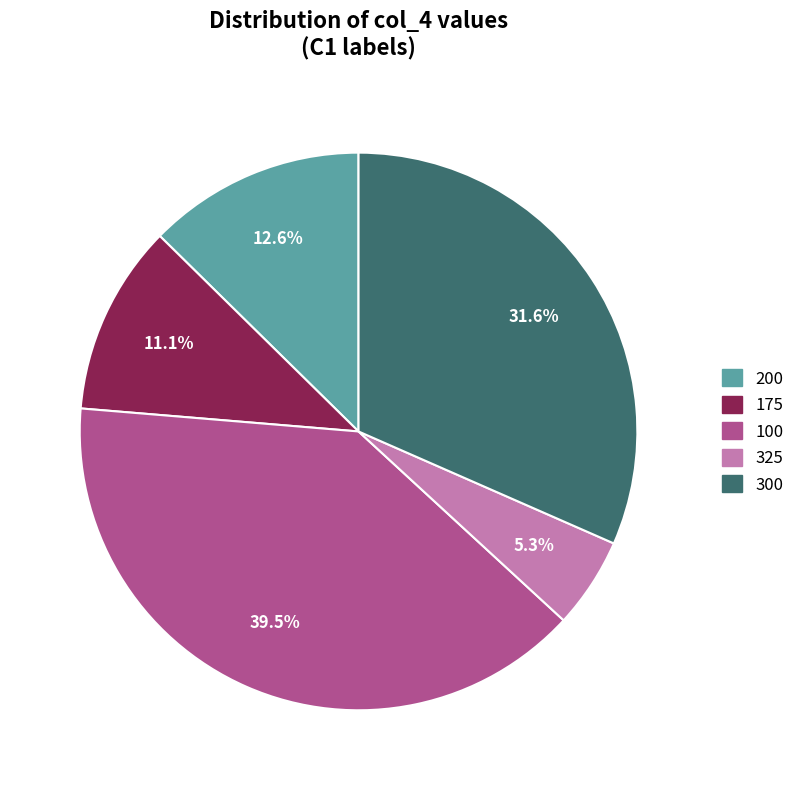

Does any single category account for the majority?

No